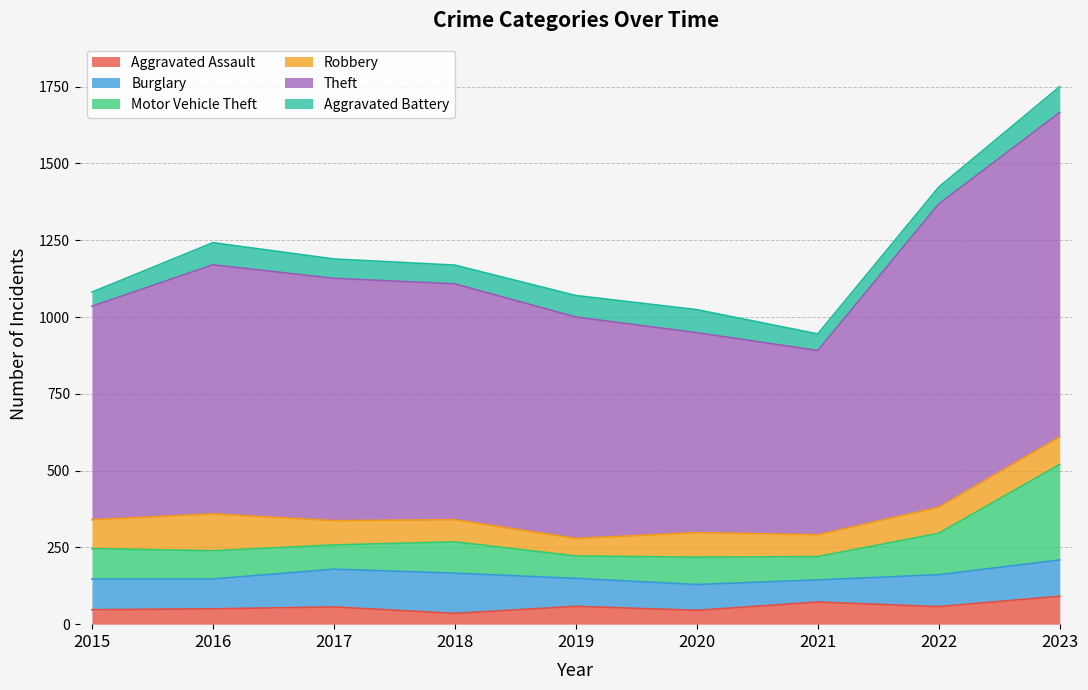

True or false: Burglary and Aggravated Assault intersect in this chart.

False